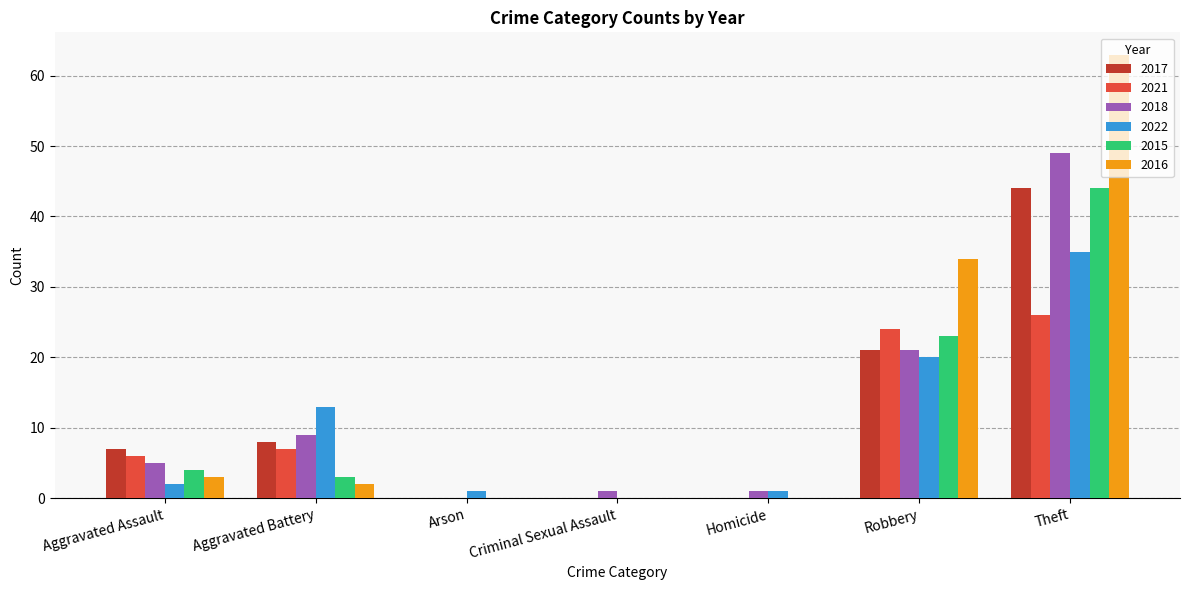

Reading left to right, transcribe all the data shown in this chart.

2017: Aggravated Assault=7	Aggravated Battery=8	Arson=0	Criminal Sexual Assault=0	Homicide=0	Robbery=21	Theft=44
2021: Aggravated Assault=6	Aggravated Battery=7	Arson=0	Criminal Sexual Assault=0	Homicide=0	Robbery=24	Theft=26
2018: Aggravated Assault=5	Aggravated Battery=9	Arson=0	Criminal Sexual Assault=1	Homicide=1	Robbery=21	Theft=49
2022: Aggravated Assault=2	Aggravated Battery=13	Arson=1	Criminal Sexual Assault=0	Homicide=1	Robbery=20	Theft=35
2015: Aggravated Assault=4	Aggravated Battery=3	Arson=0	Criminal Sexual Assault=0	Homicide=0	Robbery=23	Theft=44
2016: Aggravated Assault=3	Aggravated Battery=2	Arson=0	Criminal Sexual Assault=0	Homicide=0	Robbery=34	Theft=63